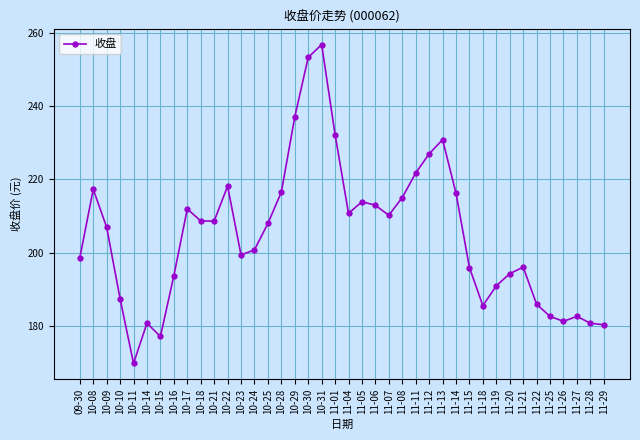

What is the average value?

205.0